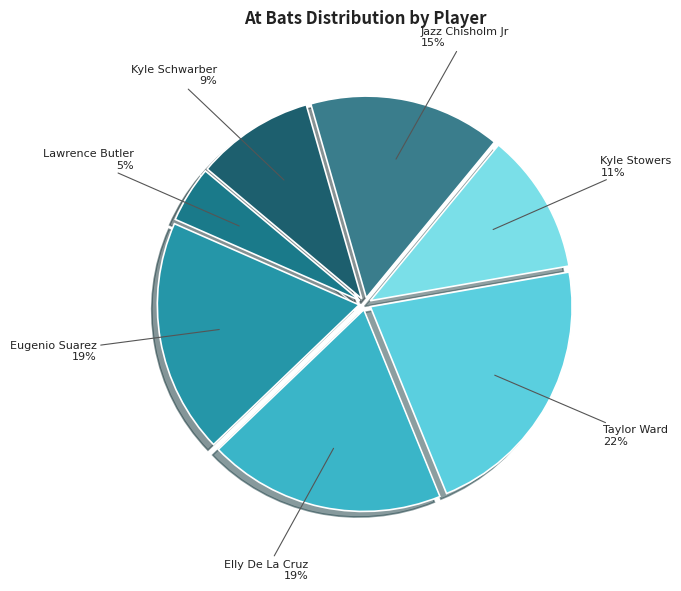

To the nearest percent, what percentage of the pie is Jazz Chisholm Jr?

15%